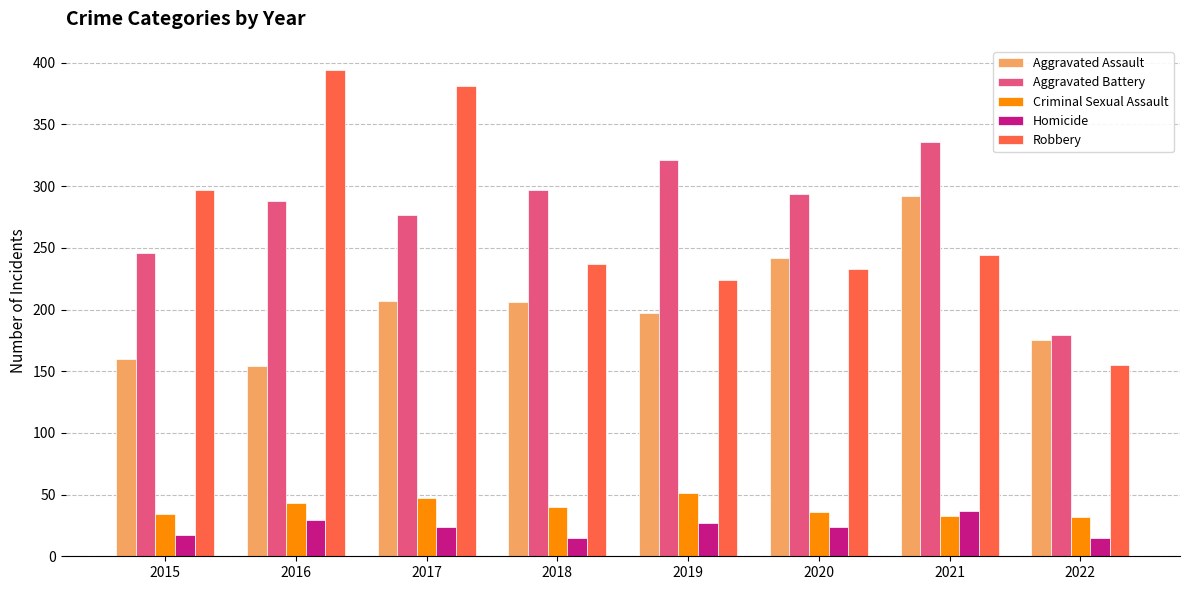

At which label does Aggravated Assault reach its peak?

2021